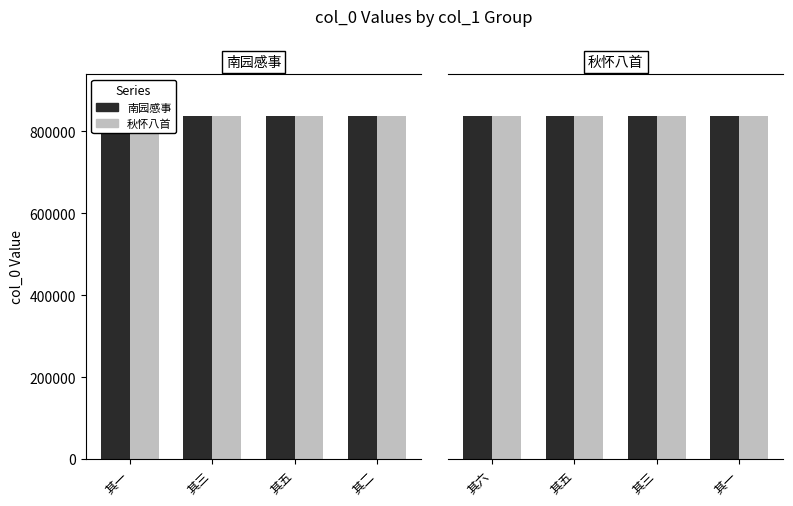

How many bars are there in each group?

2